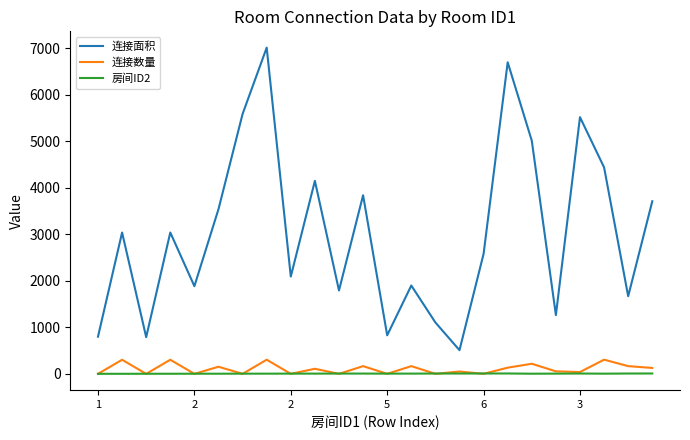

Which series has the largest total across all categories?

连接面积